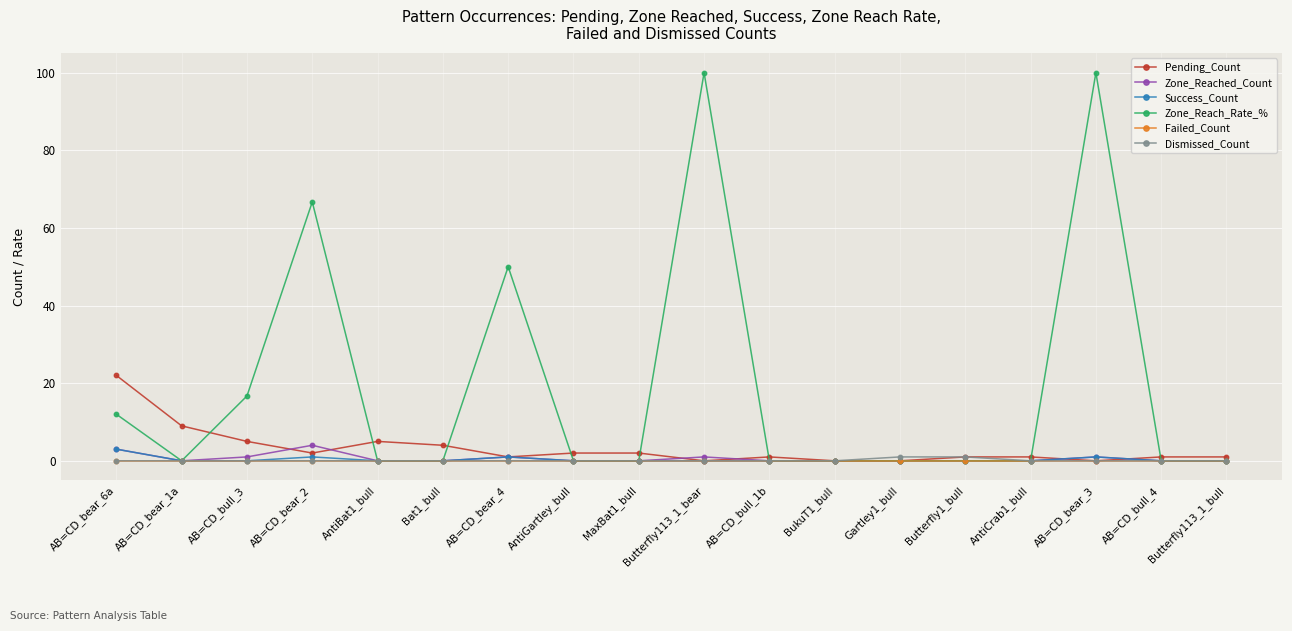

Is the value of Pending_Count at AB=CD_bull_3 greater than the value of Success_Count at Butterfly113_1_bear?

Yes